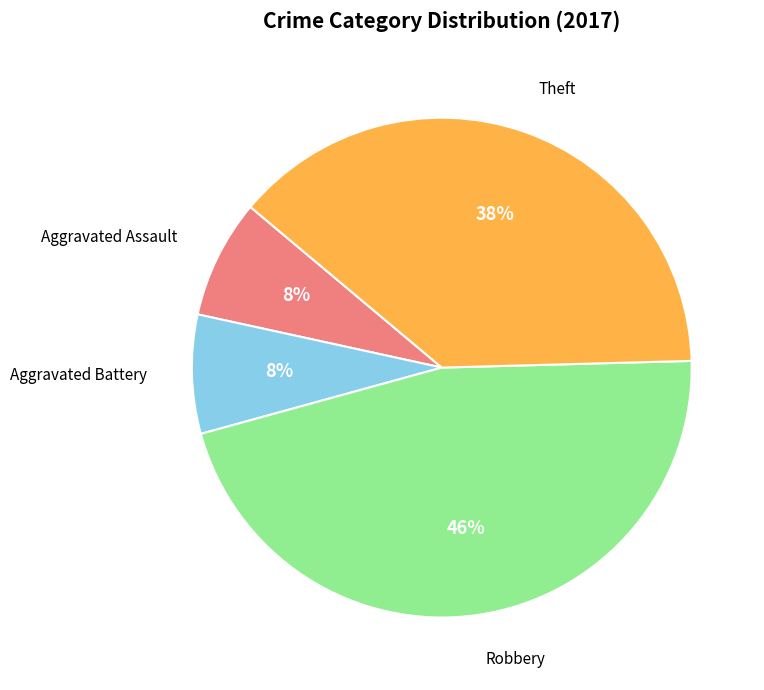

Count the number of slices in the pie.

4